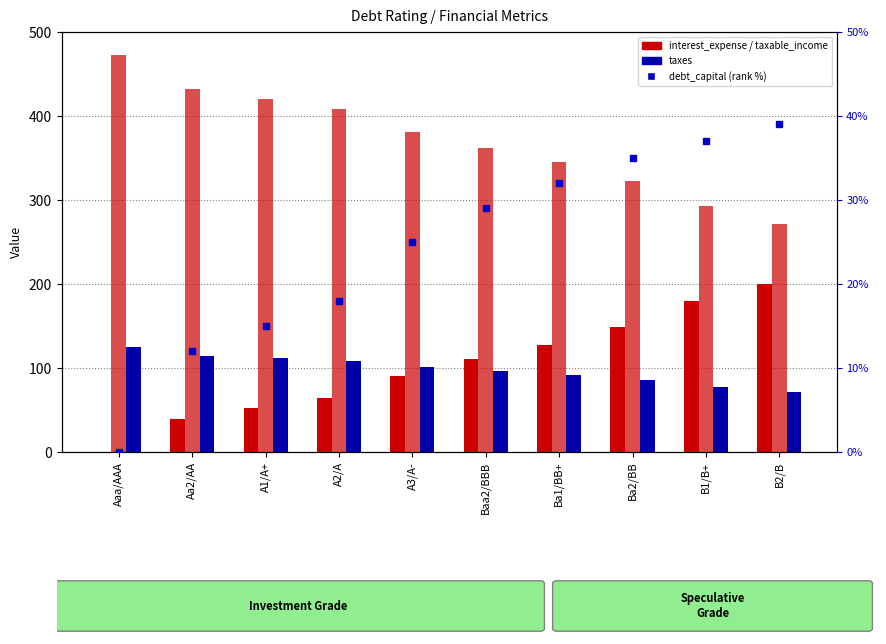

At Aa2/AA, list the series in order from smallest to largest.

debt_capital (% rank), interest_expense, taxes, taxable_income